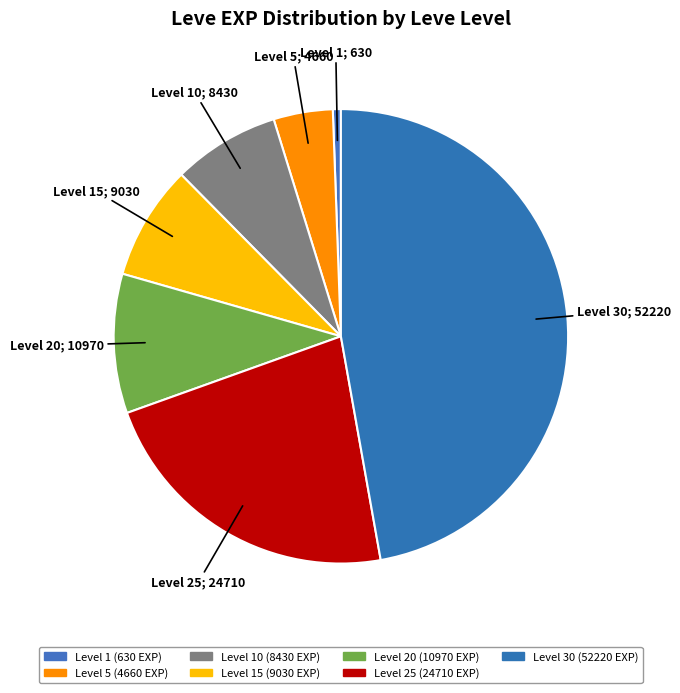

To the nearest percent, what is the average slice percentage?

14%